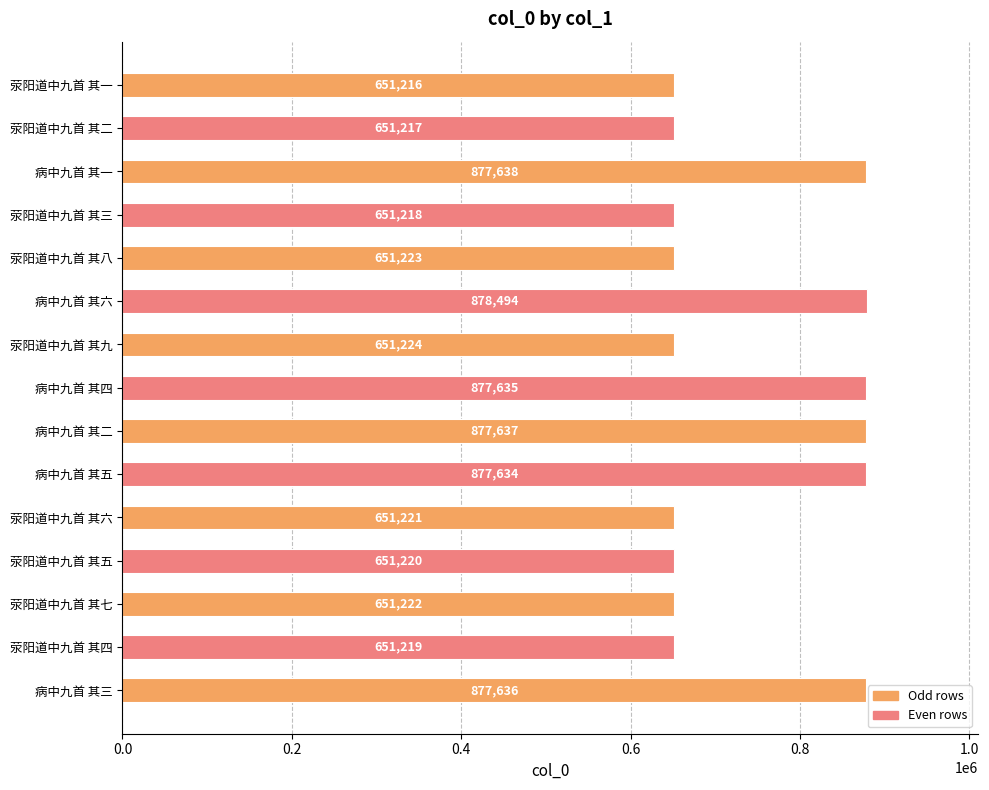

At which category does the chart reach its peak across all series?

病中九首 其六